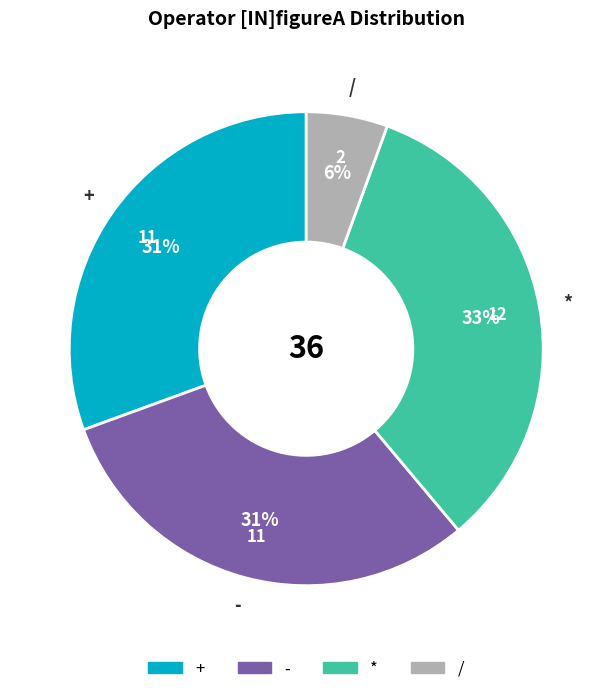

Count the number of slices in the pie.

4